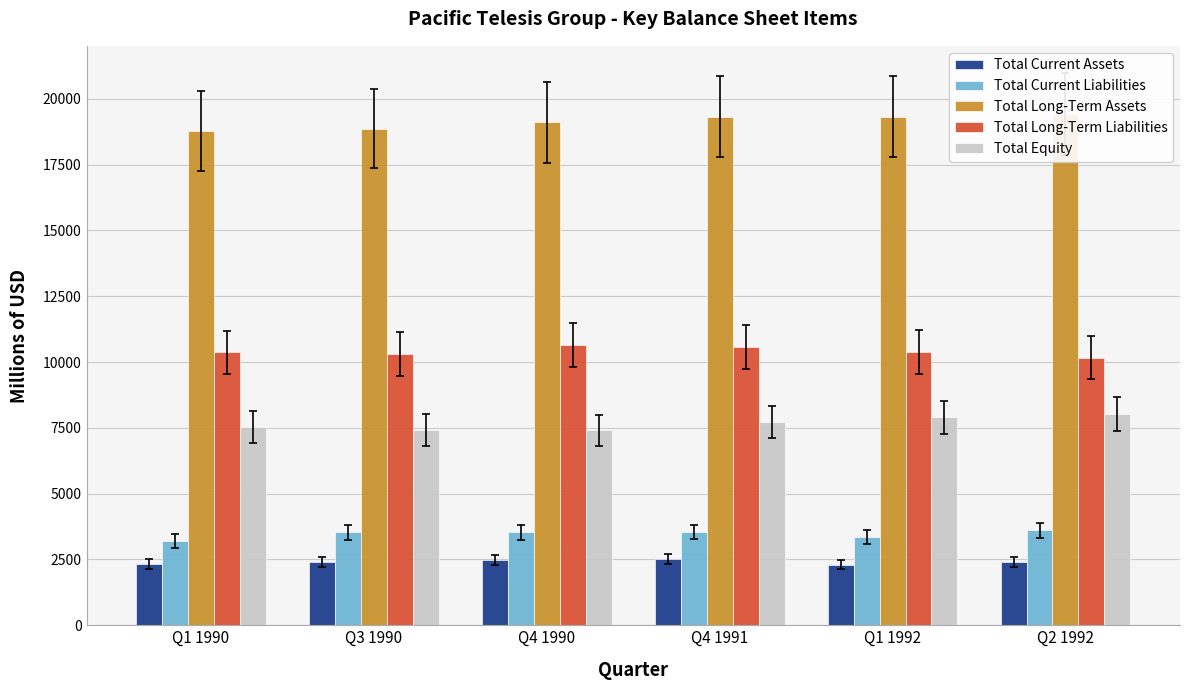

How many bars are there in total?

30